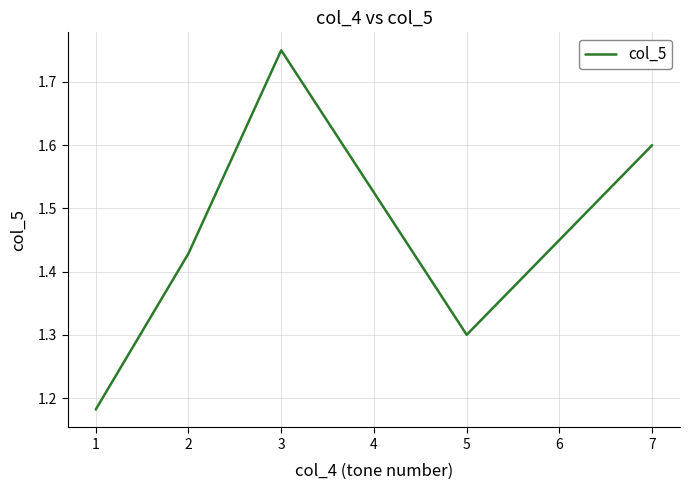

The chart shows a value of 3.1 at 2. True or false?

False